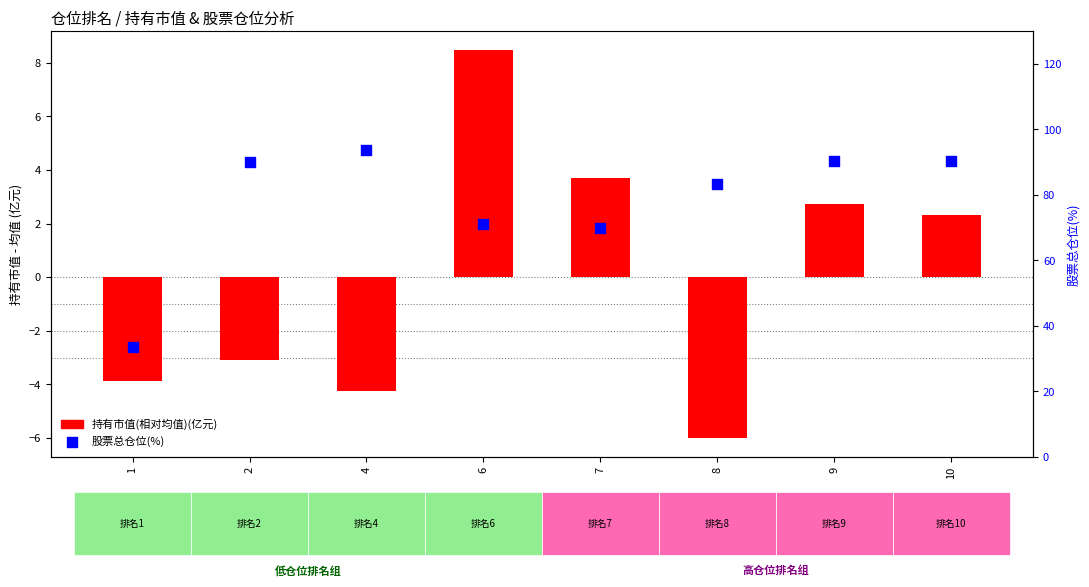

Which series reaches the minimum Y coordinate?

持有市值(相对均值)(亿元)